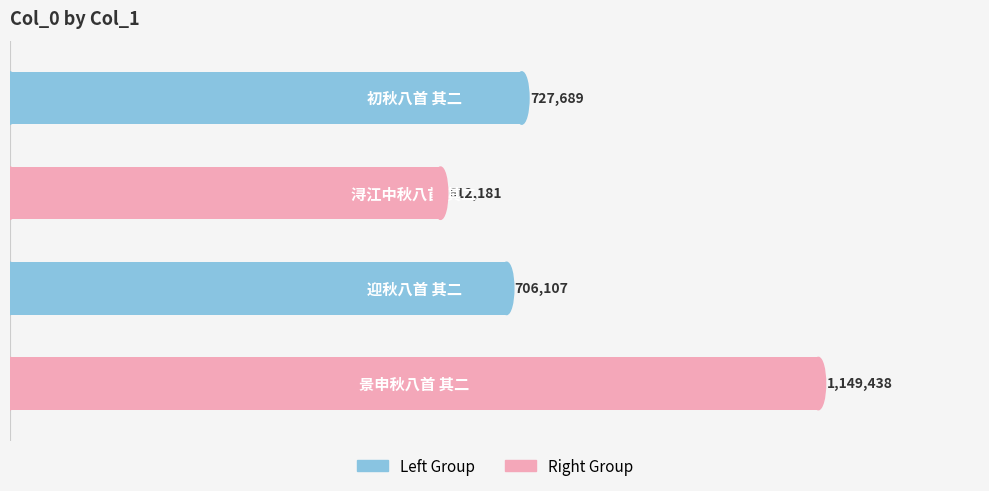

Reading top to bottom, what are all the values shown in this chart?

727689	612181	706107	1149438